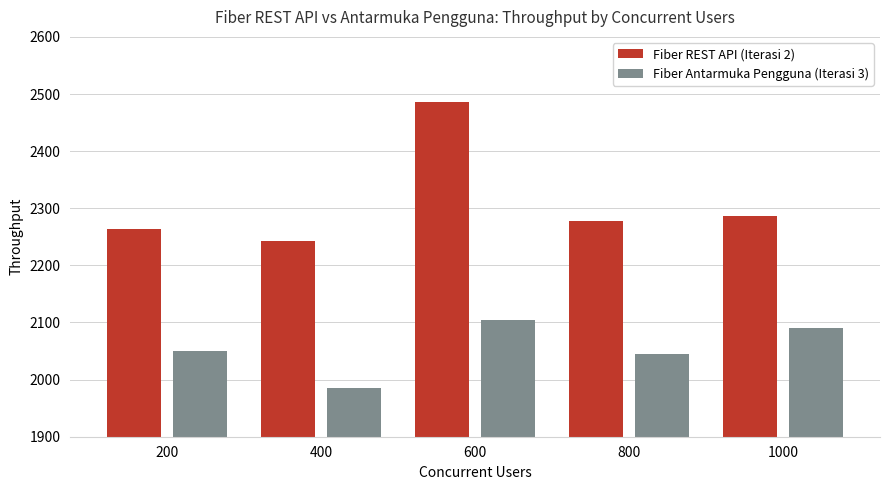

What is the sum of the Fiber REST API (Iterasi 2) values at 400 and 200?

4507.8